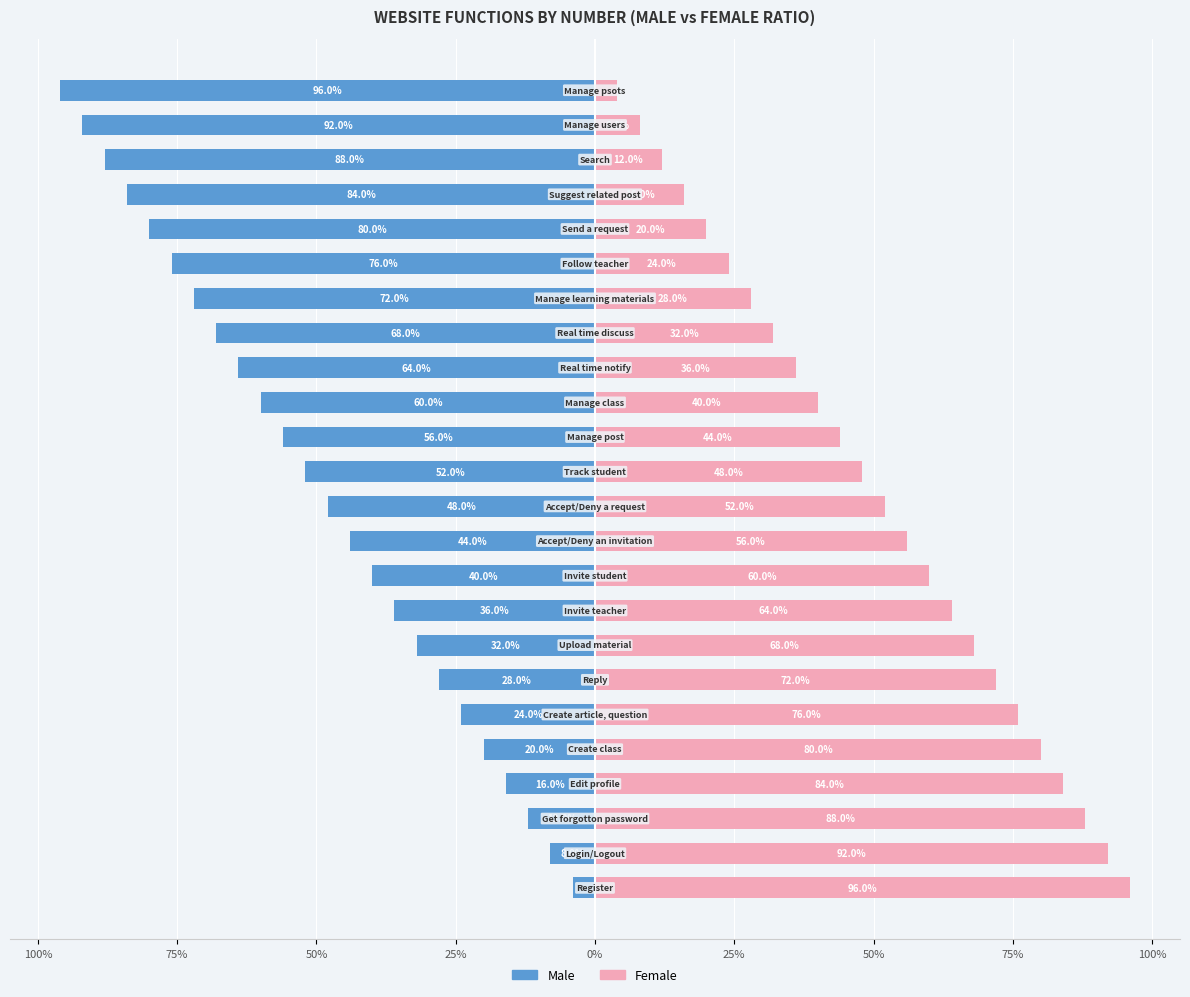

Count the number of categories in the chart.

24